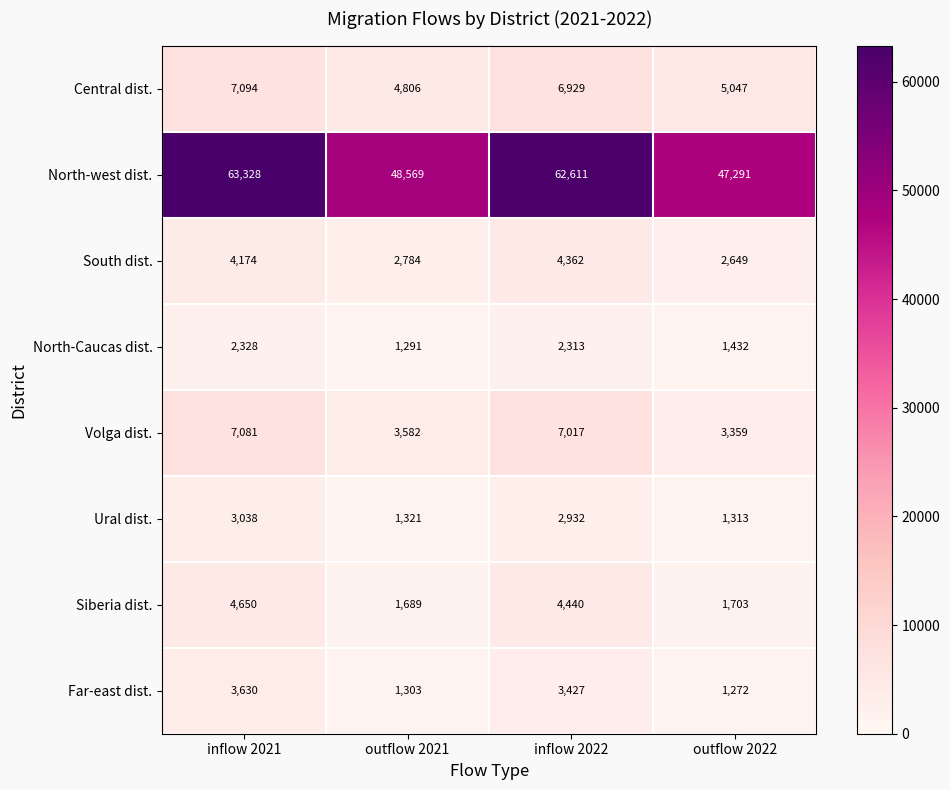

List the labels in order of North-Caucas dist. value, largest first.

inflow 2021, inflow 2022, outflow 2022, outflow 2021